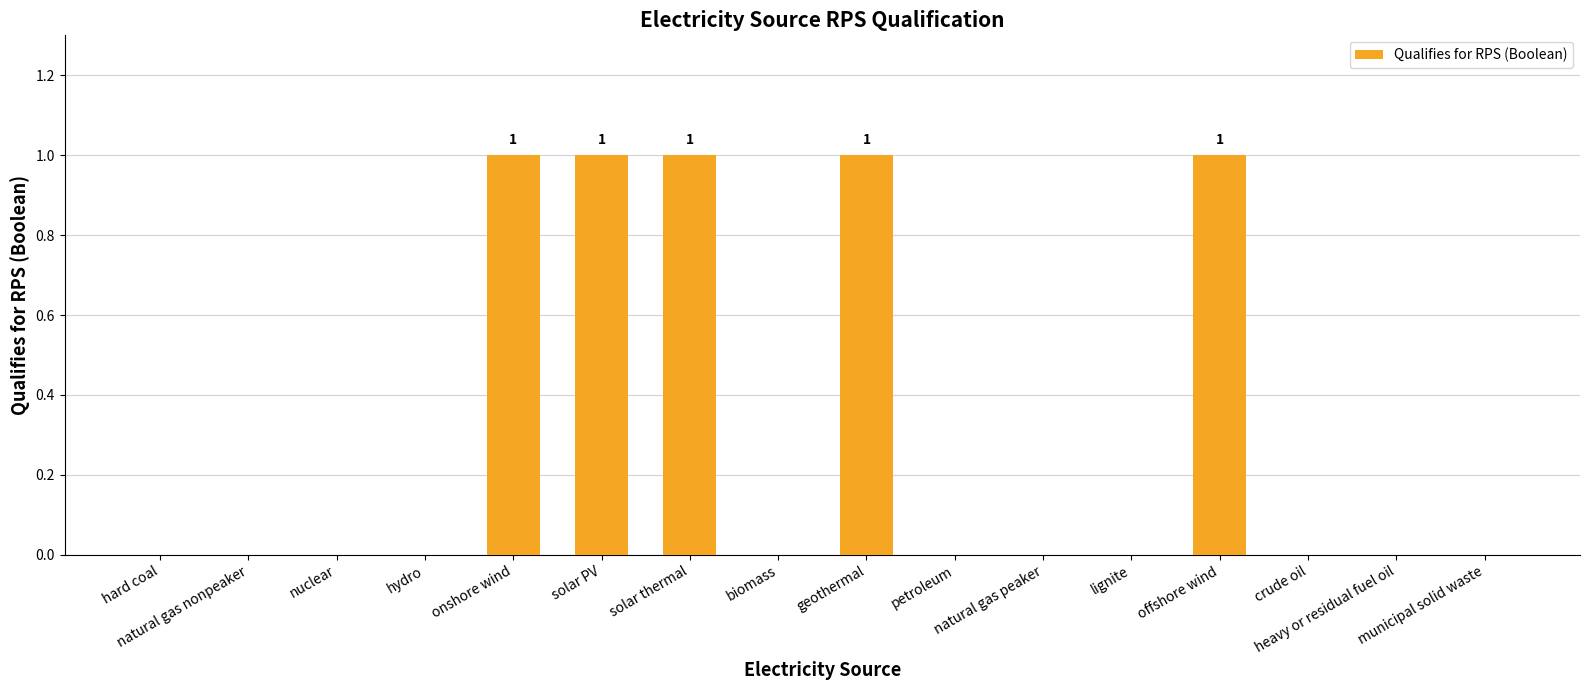

What is the maximum value shown in the chart?

1